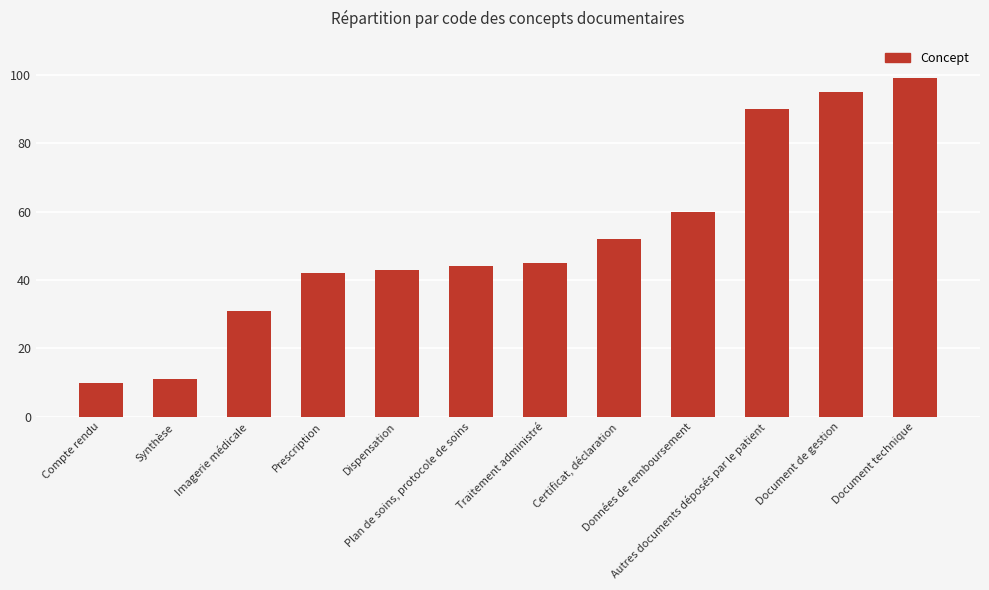

Are the bars grouped side by side (vs. stacked)?

No